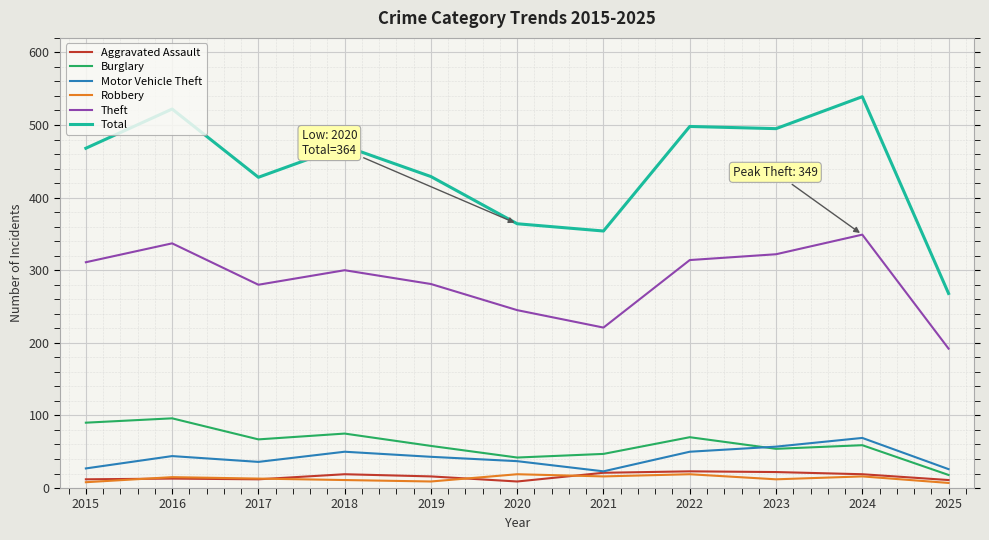

At how many categories does at least one series exceed 335?

10